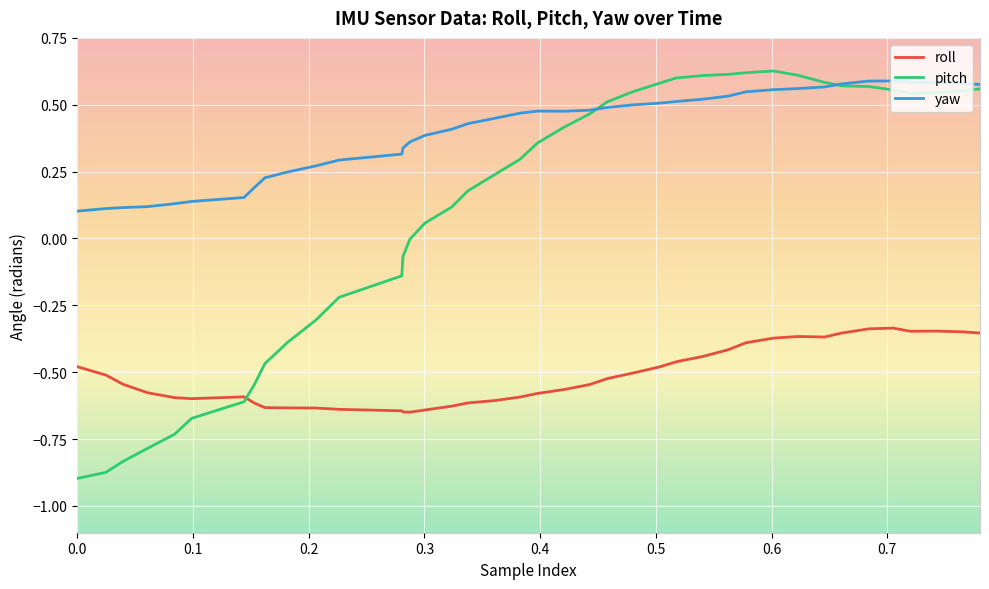

True or false: roll and yaw cross at least once.

False